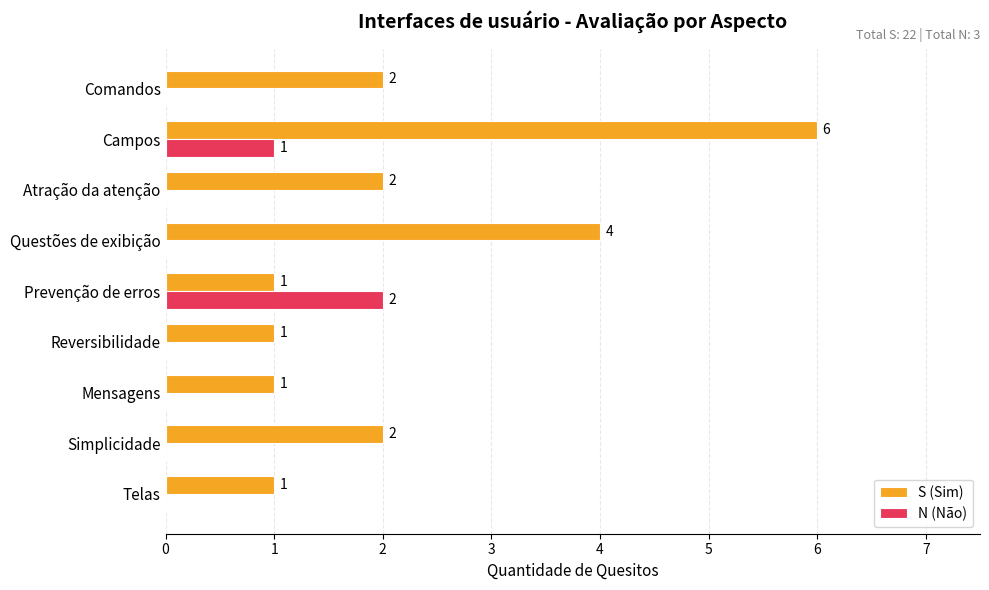

What is the total value across all series at Campos?

7